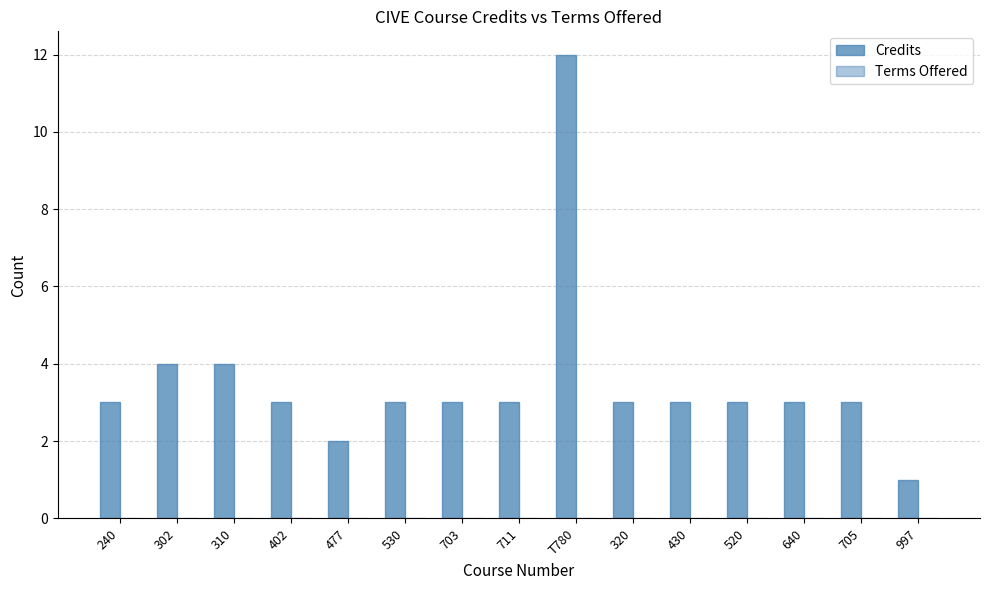

Are the bars grouped side by side (vs. stacked)?

No